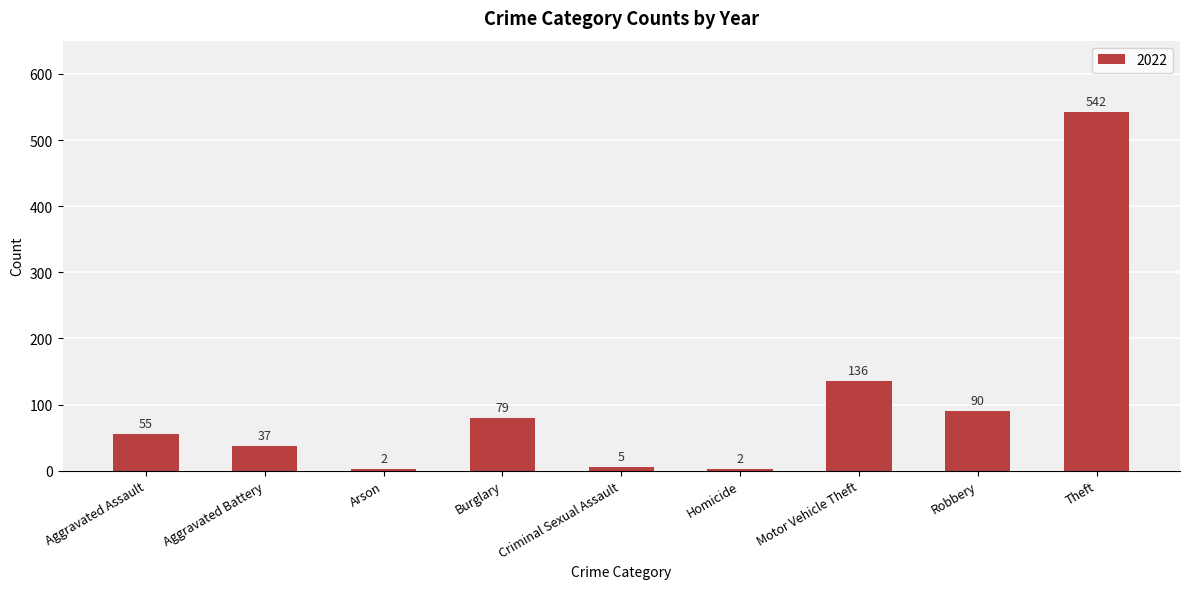

True or false: the data shows 27 at Robbery.

False